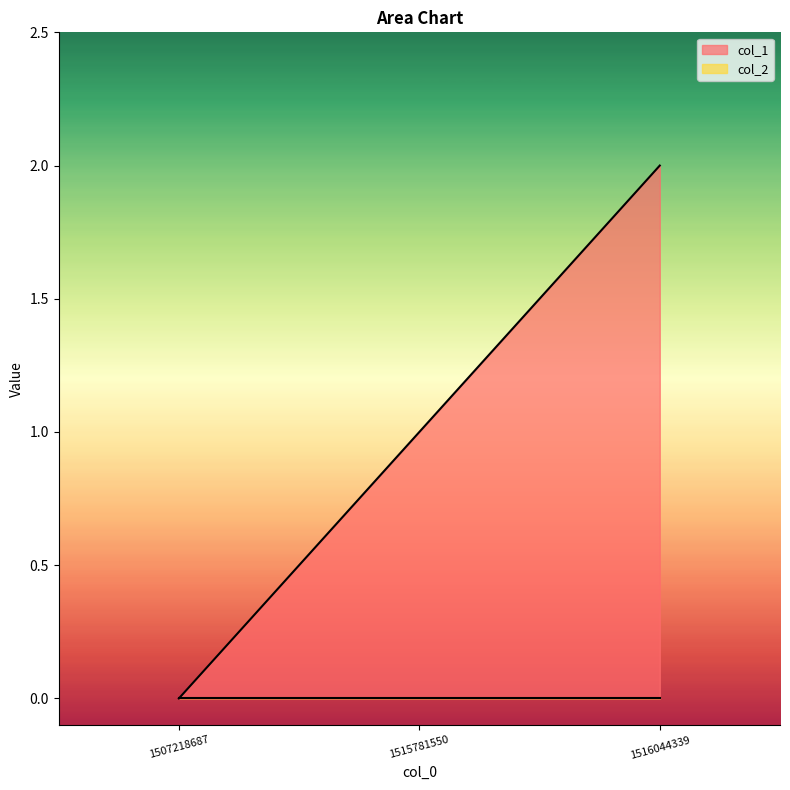

What is the greatest value displayed?

2